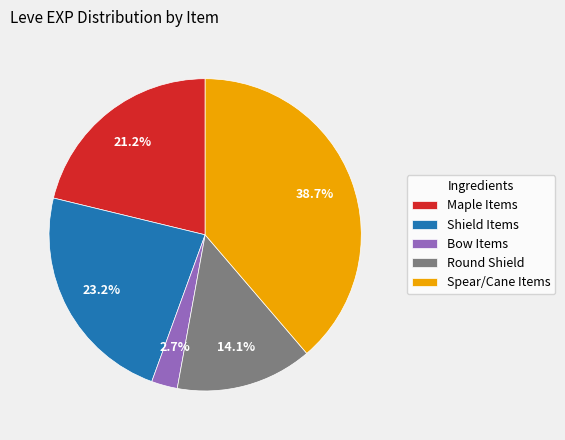

Rank the categories by value from lowest to highest.

Bow Items, Round Shield, Maple Items, Shield Items, Spear/Cane Items